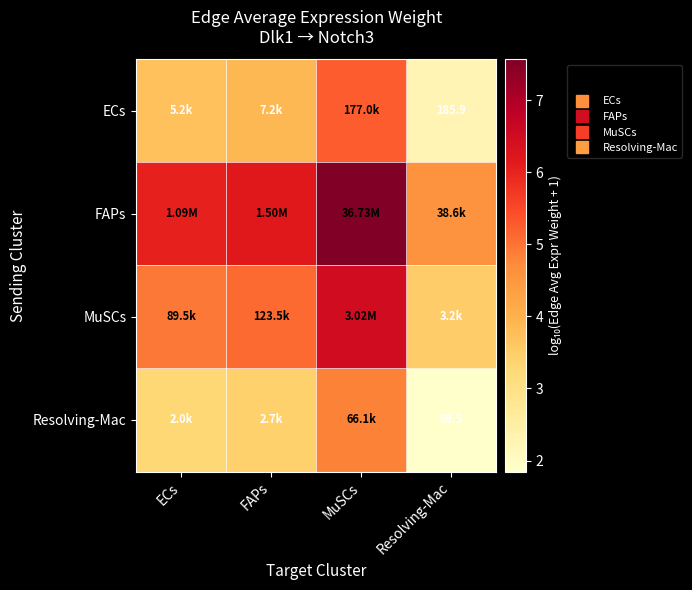

How many distinct data groups are displayed?

4